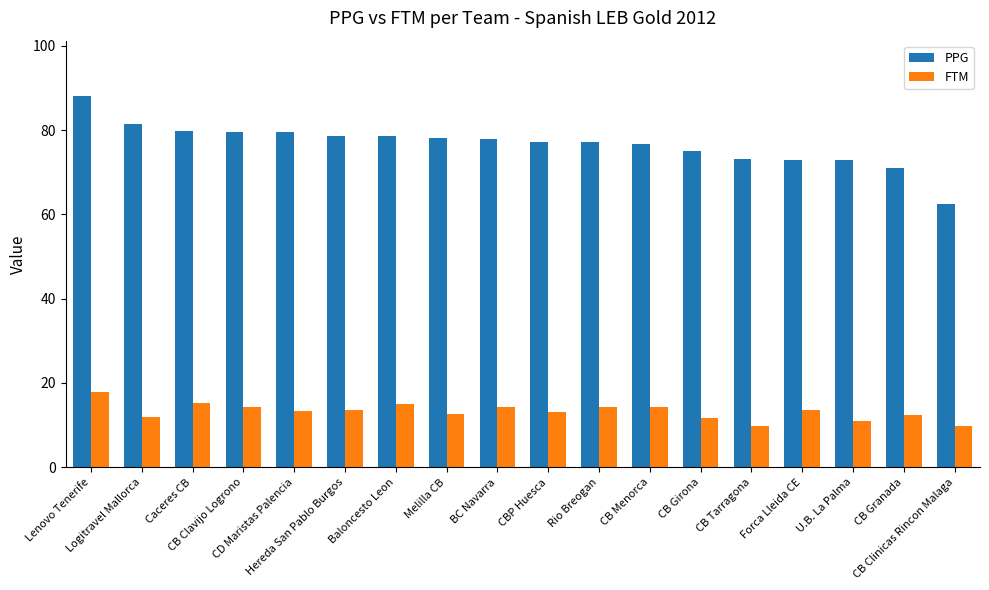

What is the average value of the FTM series?

13.2